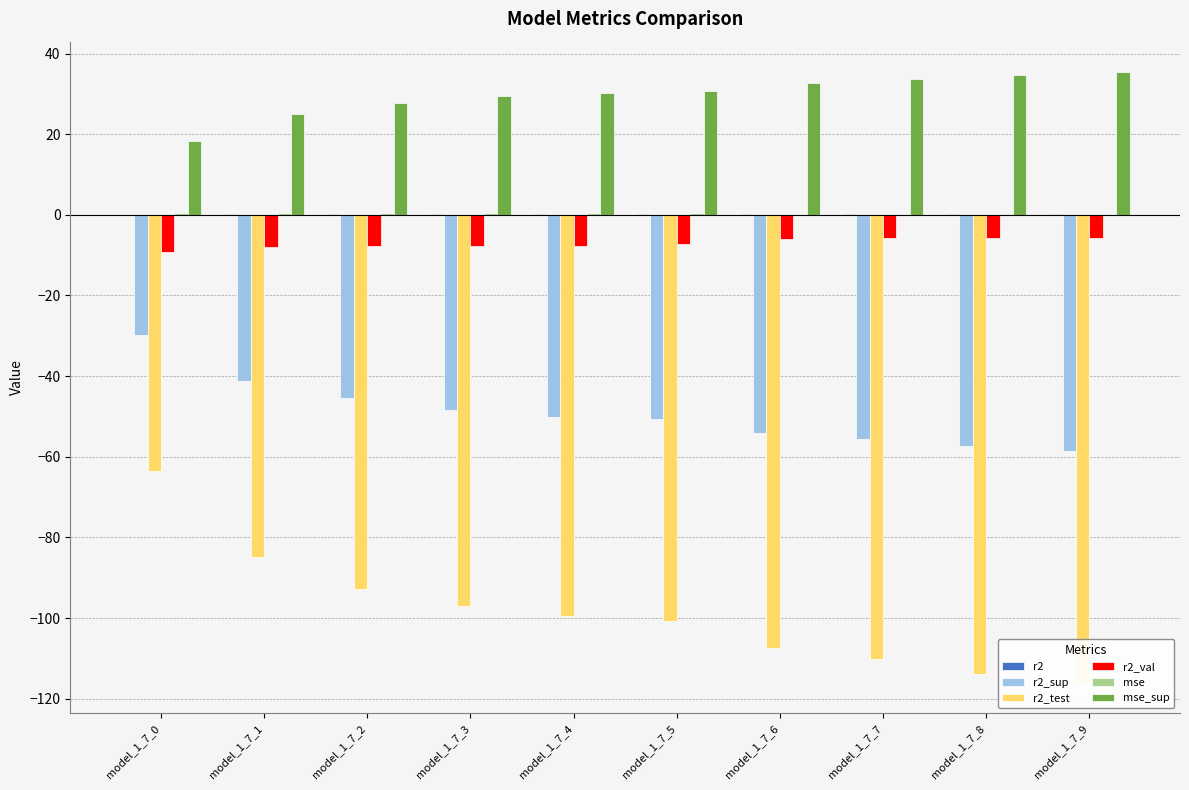

Reading left to right, list all the values displayed in this chart.

r2: model_1_7_0=0.0	model_1_7_1=0.1	model_1_7_2=0.1	model_1_7_3=0.1	model_1_7_4=0.2	model_1_7_5=0.2	model_1_7_6=0.3	model_1_7_7=0.3	model_1_7_8=0.3	model_1_7_9=0.3
r2_sup: model_1_7_0=-29.8	model_1_7_1=-41.1	model_1_7_2=-45.5	model_1_7_3=-48.5	model_1_7_4=-50.1	model_1_7_5=-50.7	model_1_7_6=-54.1	model_1_7_7=-55.5	model_1_7_8=-57.4	model_1_7_9=-58.6
r2_test: model_1_7_0=-63.5	model_1_7_1=-84.9	model_1_7_2=-92.7	model_1_7_3=-96.9	model_1_7_4=-99.4	model_1_7_5=-100.8	model_1_7_6=-107.3	model_1_7_7=-110.1	model_1_7_8=-113.8	model_1_7_9=-116.0
r2_val: model_1_7_0=-9.3	model_1_7_1=-8.0	model_1_7_2=-7.8	model_1_7_3=-7.7	model_1_7_4=-7.6	model_1_7_5=-7.2	model_1_7_6=-5.9	model_1_7_7=-5.8	model_1_7_8=-5.8	model_1_7_9=-5.7
mse: model_1_7_0=0.4	model_1_7_1=0.4	model_1_7_2=0.4	model_1_7_3=0.4	model_1_7_4=0.4	model_1_7_5=0.3	model_1_7_6=0.3	model_1_7_7=0.3	model_1_7_8=0.3	model_1_7_9=0.3
mse_sup: model_1_7_0=18.3	model_1_7_1=25.0	model_1_7_2=27.6	model_1_7_3=29.4	model_1_7_4=30.3	model_1_7_5=30.7	model_1_7_6=32.7	model_1_7_7=33.6	model_1_7_8=34.7	model_1_7_9=35.4